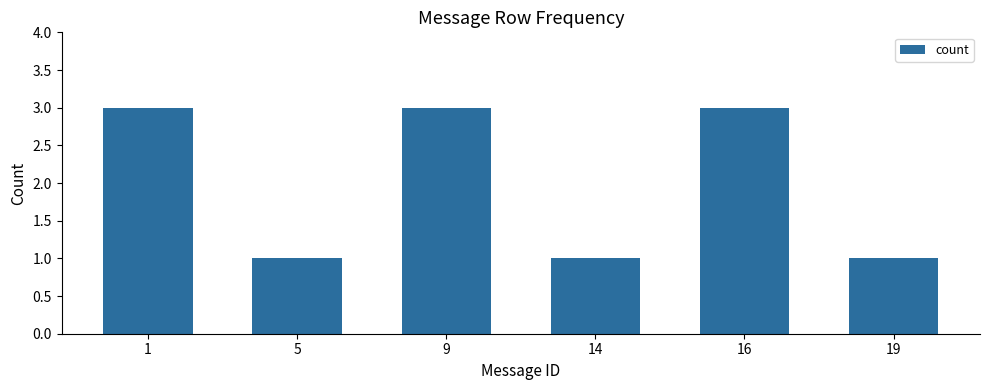

Which has a higher value, 14 or 9?

9